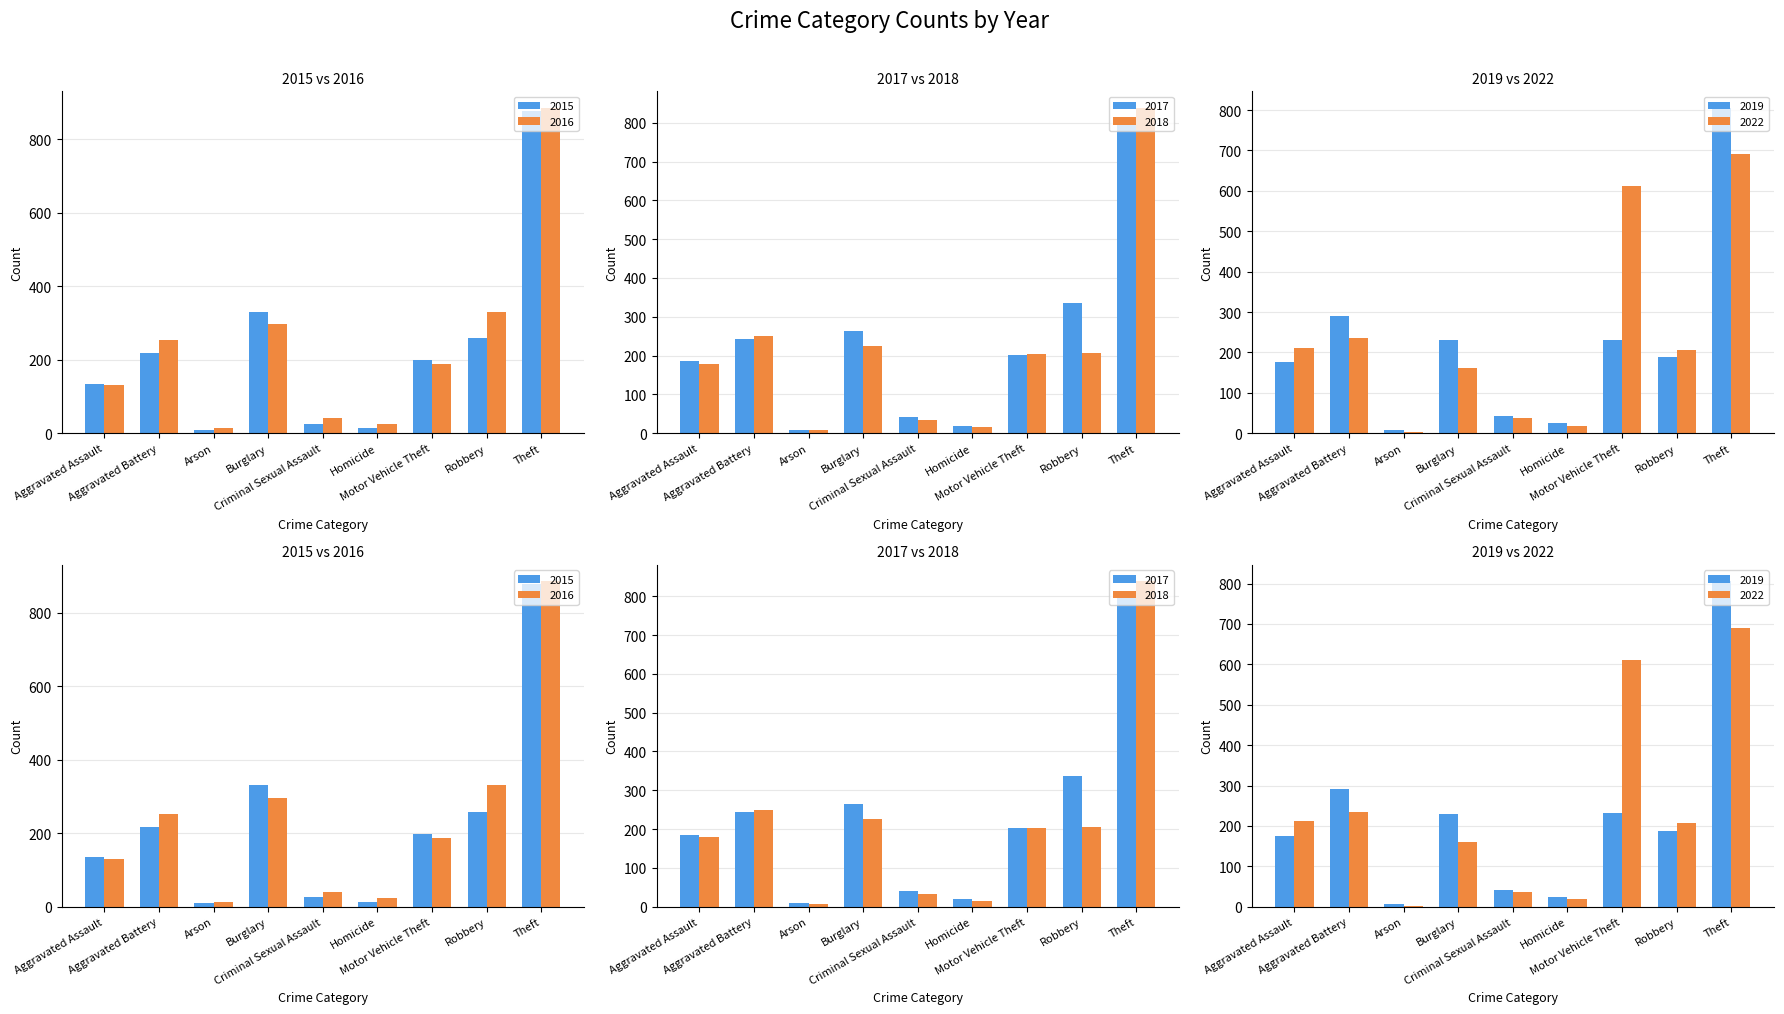

What is the lowest value of the 2018 series?

8